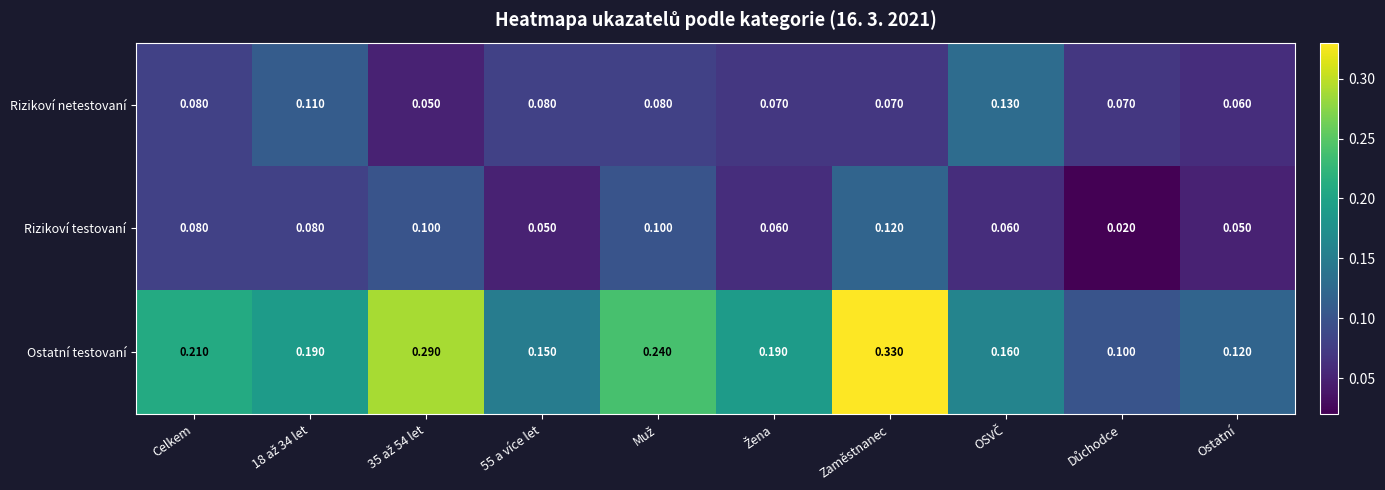

Which series has the widest spread of values?

Ostatní testovaní